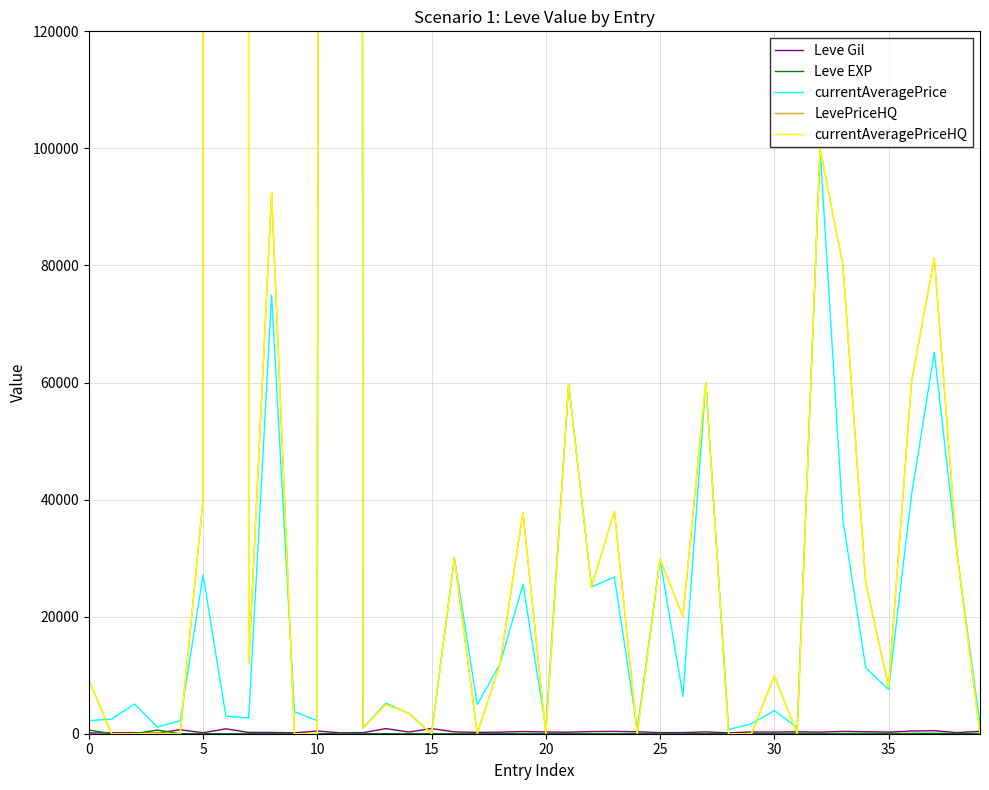

Does the chart have visible grid lines?

Yes